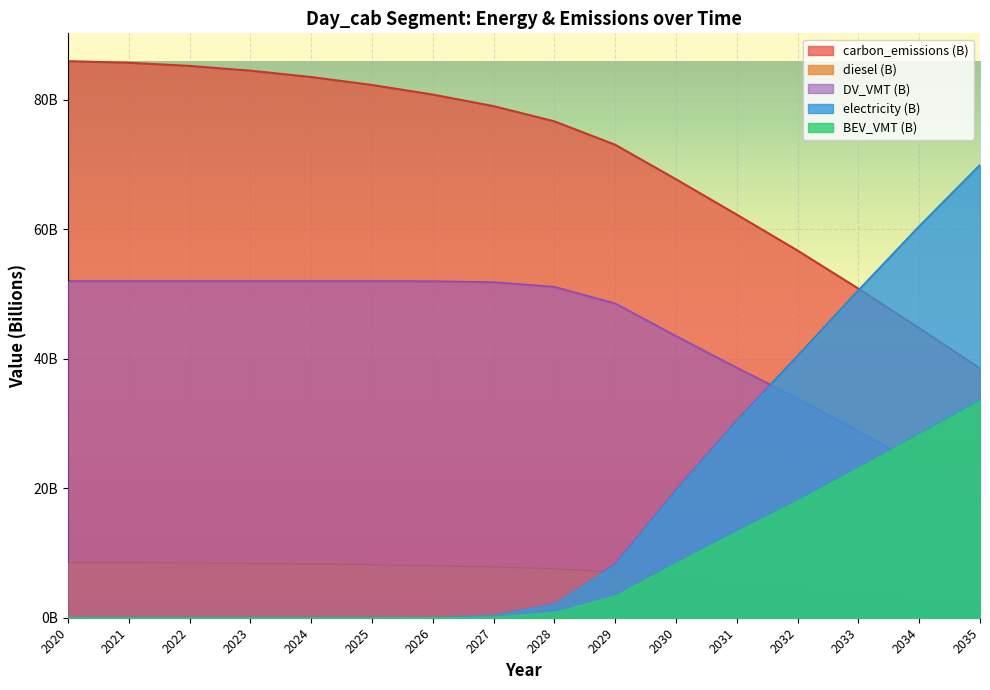

List the series in order of their peak value, lowest first.

diesel (B), BEV_VMT (B), DV_VMT (B), electricity (B), carbon_emissions (B)